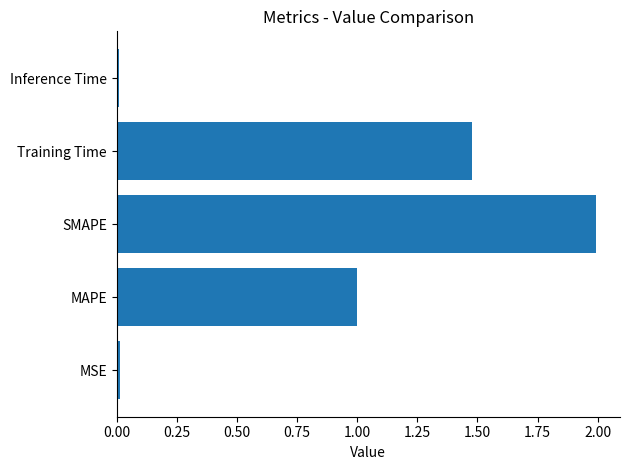

What is the average value?

0.9